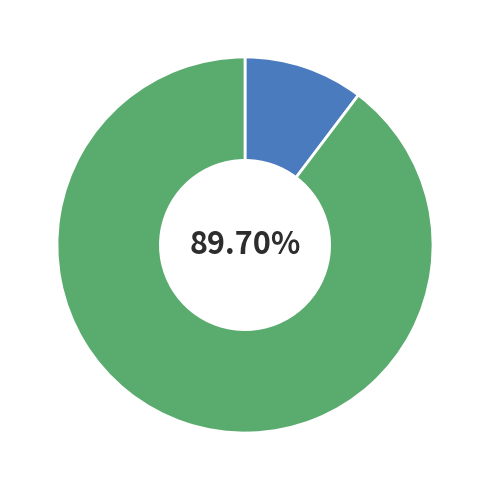

Does any single category account for the majority?

Yes